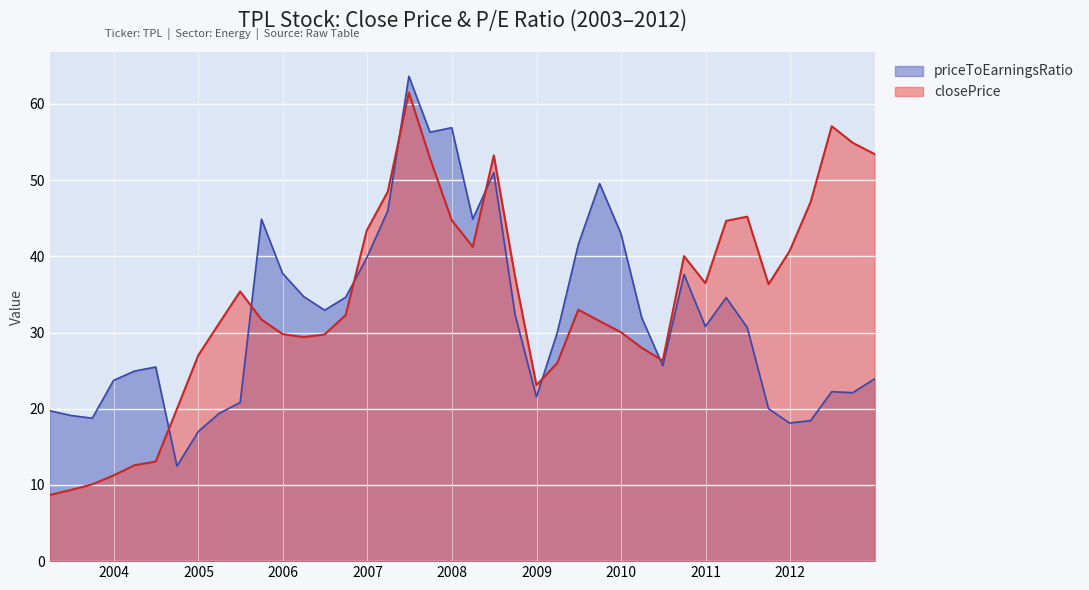

Which series has the largest total across all categories?

closePrice